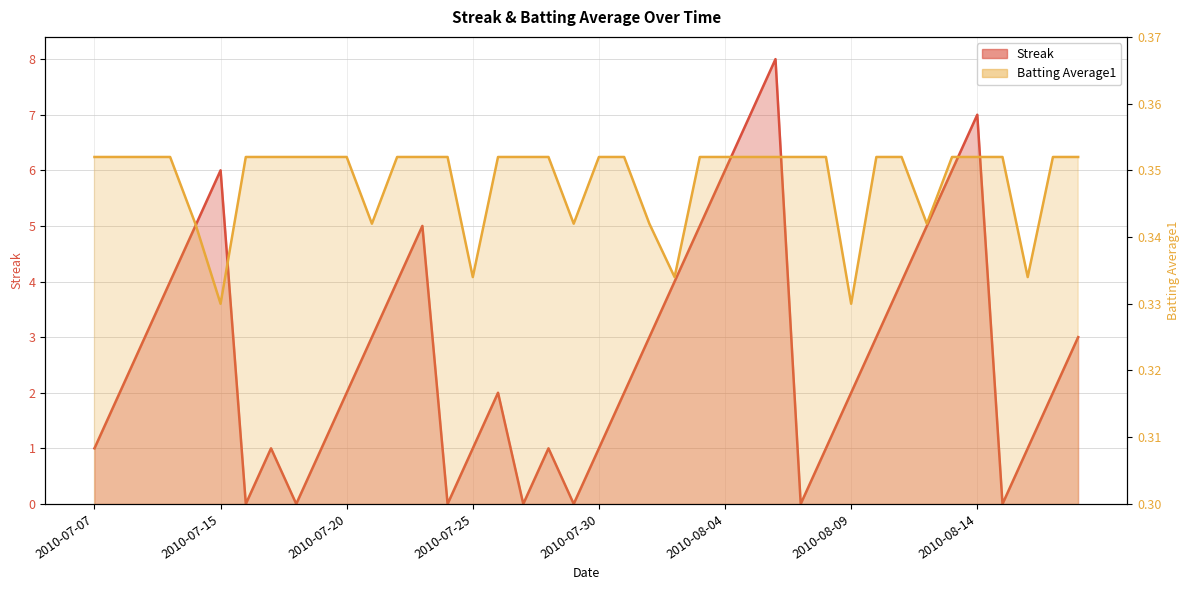

Where do Batting Average1 and Streak first cross each other?

2010-07-15 and 2010-07-16